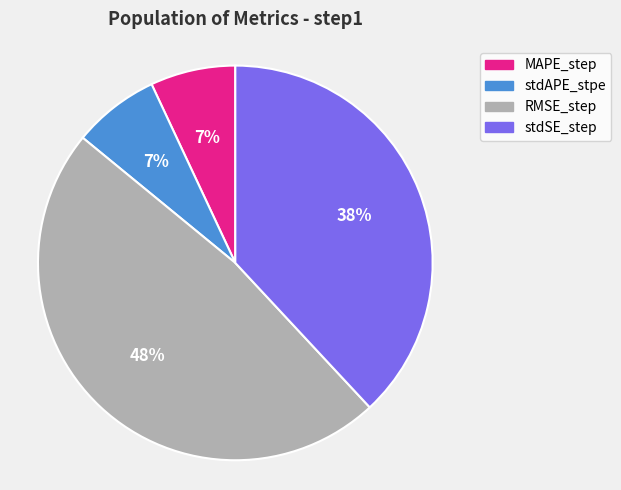

To the nearest percent, what is the combined percentage of stdSE_step and RMSE_step?

86%